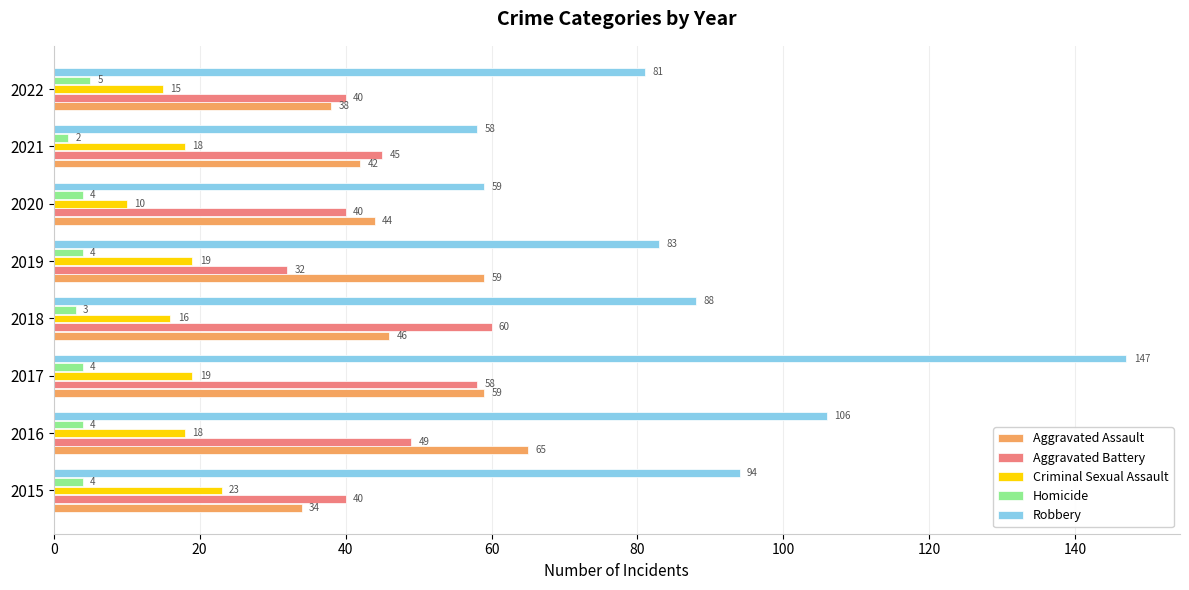

Which category has the highest value in the Aggravated Battery series?

2018